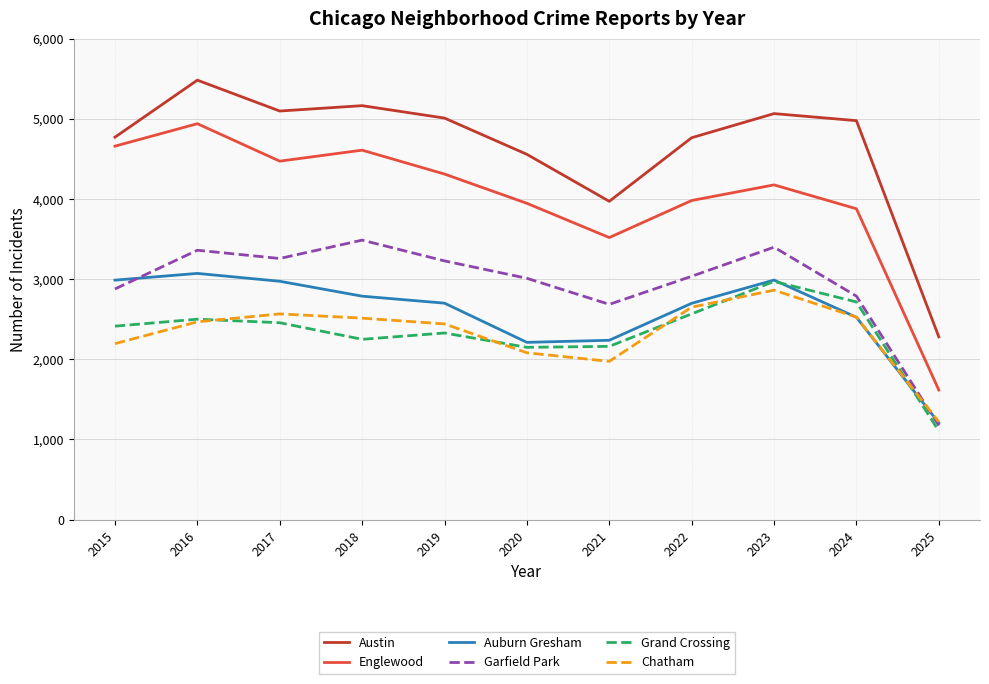

Is the value of Grand Crossing at 2019 greater than the value of Auburn Gresham at 2019?

No